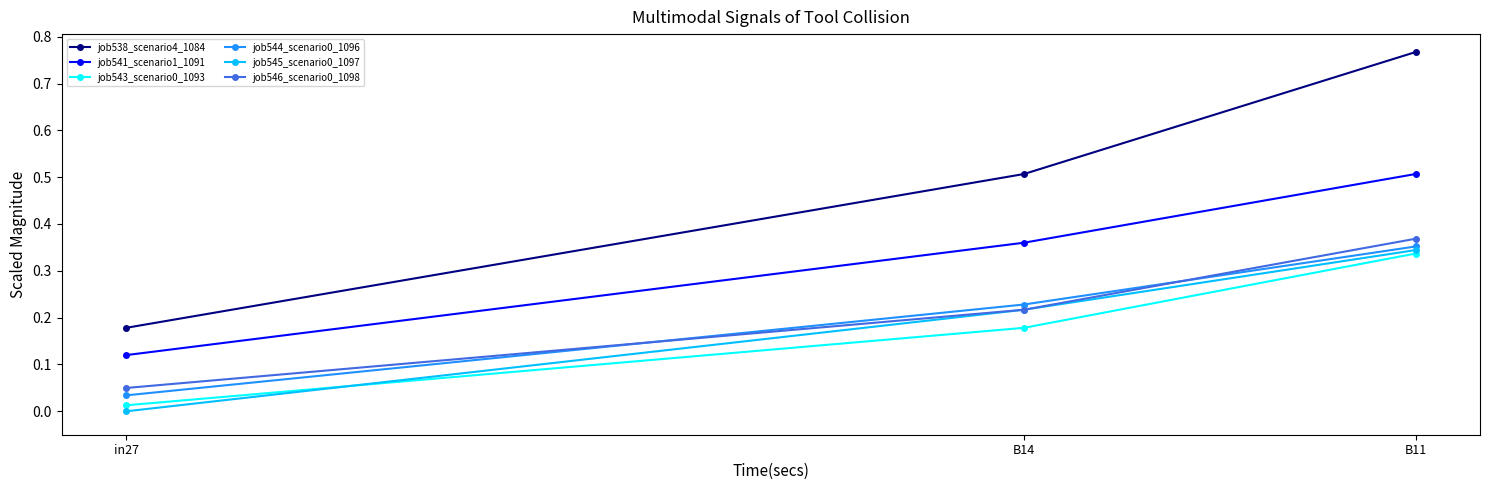

At which label is job543_scenario0_1093 closest to 0?

in27